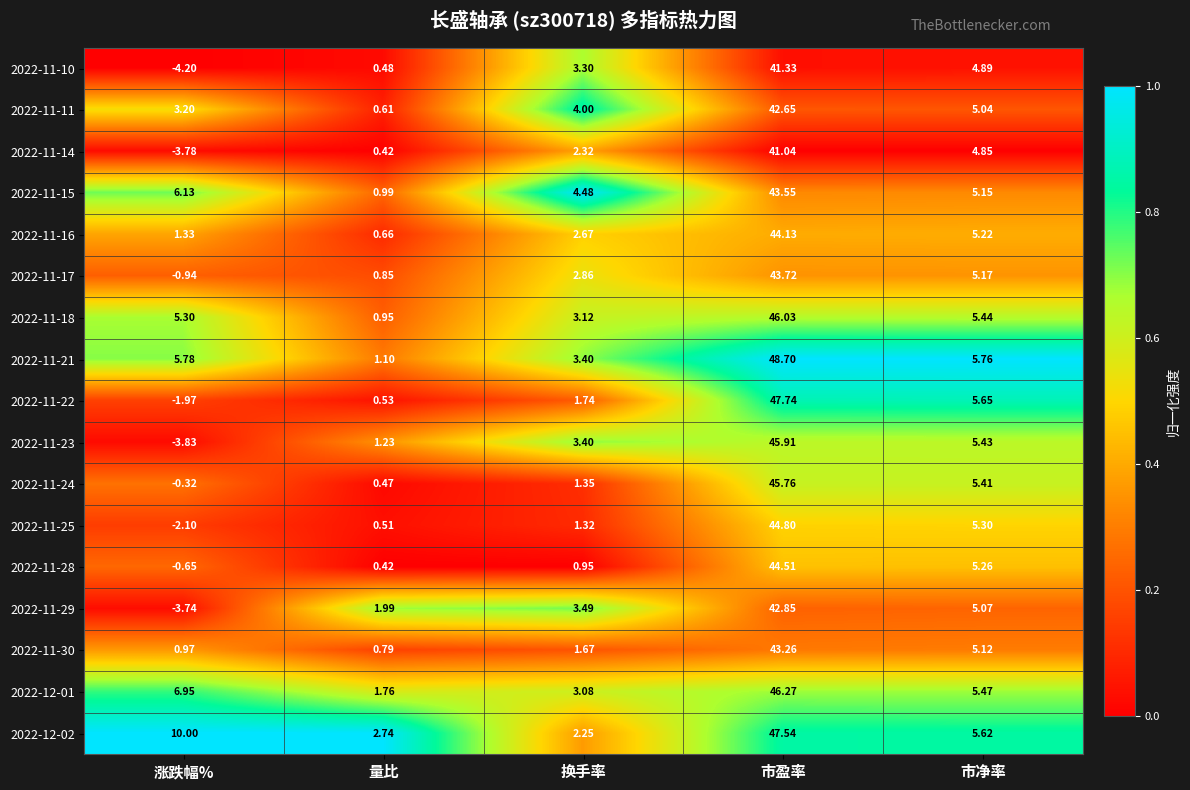

How many values in 2022-11-25 are above zero?

4